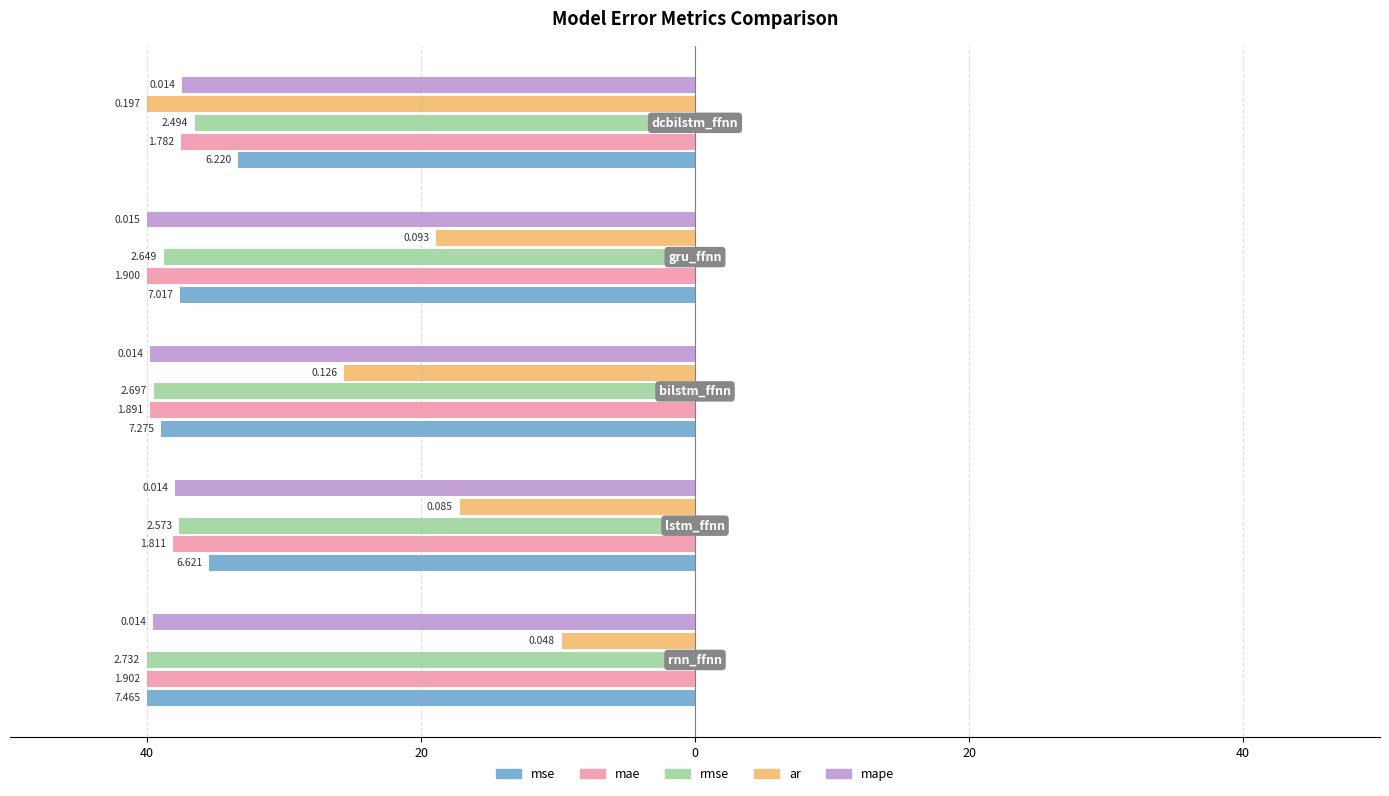

What are all the series names shown in the legend?

mse, mae, rmse, ar, mape